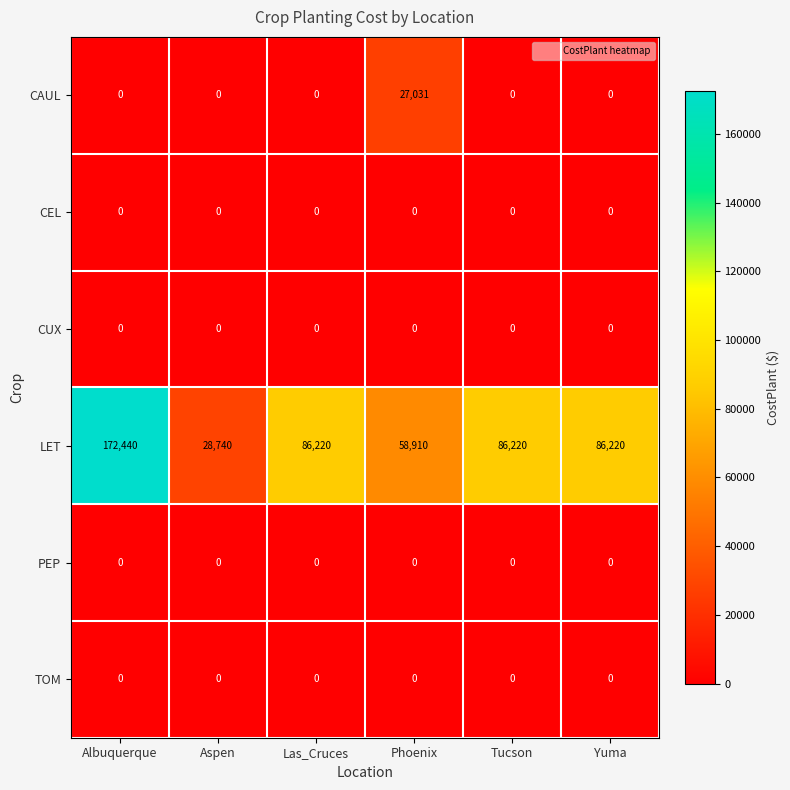

How many LET values are between 58910 and 86220?

4